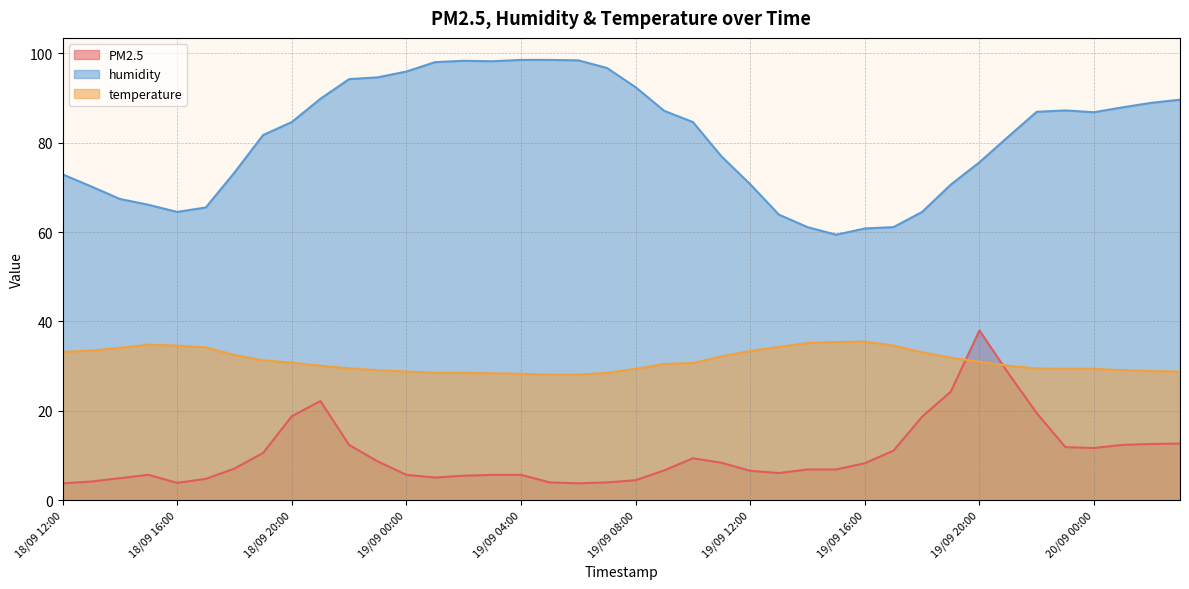

List the series in order of their peak value, highest first.

humidity, PM2.5, temperature